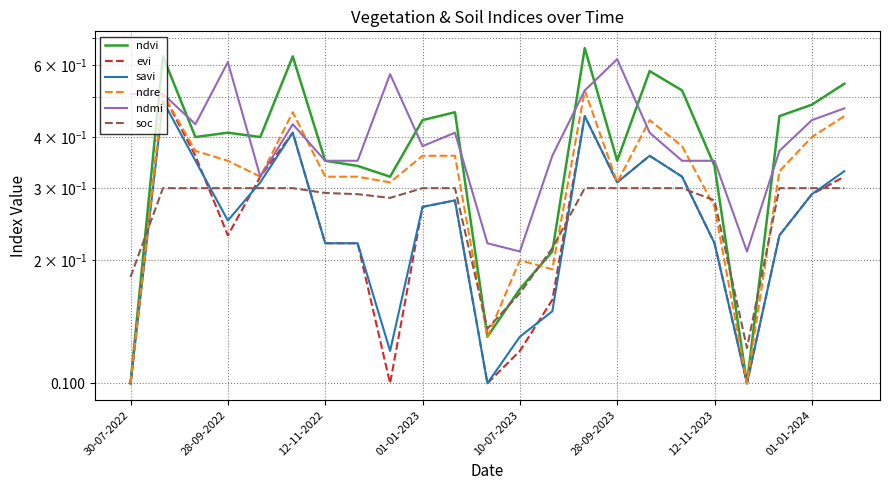

Between 28-09-2023 and 12-11-2023, which series saw the biggest shift?

ndmi